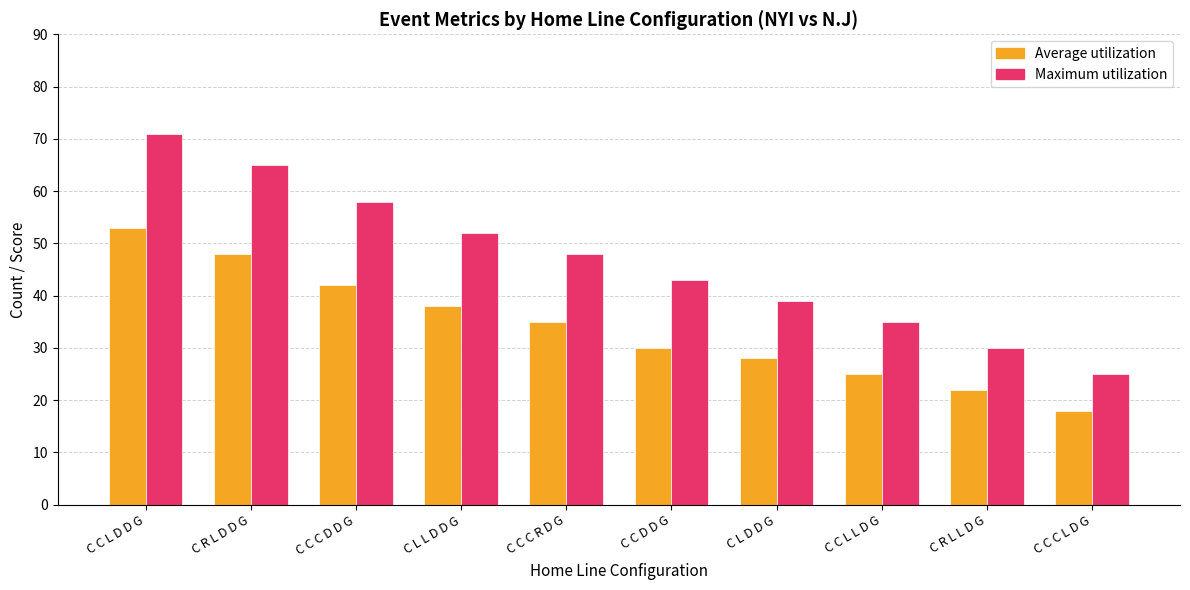

How many values in the Maximum utilization series are below 48?

5